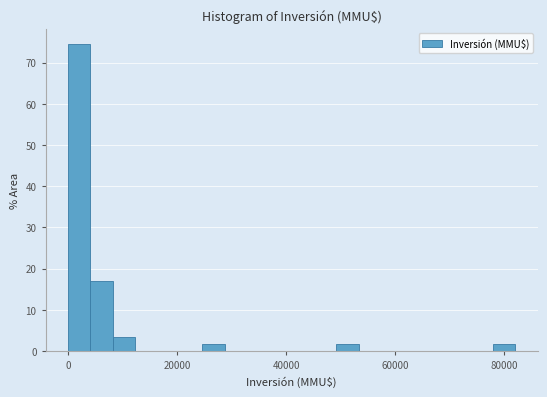

Around what value on the x-axis is the tallest bar? Give the approximate position of its centre, as read against the axis.

2000